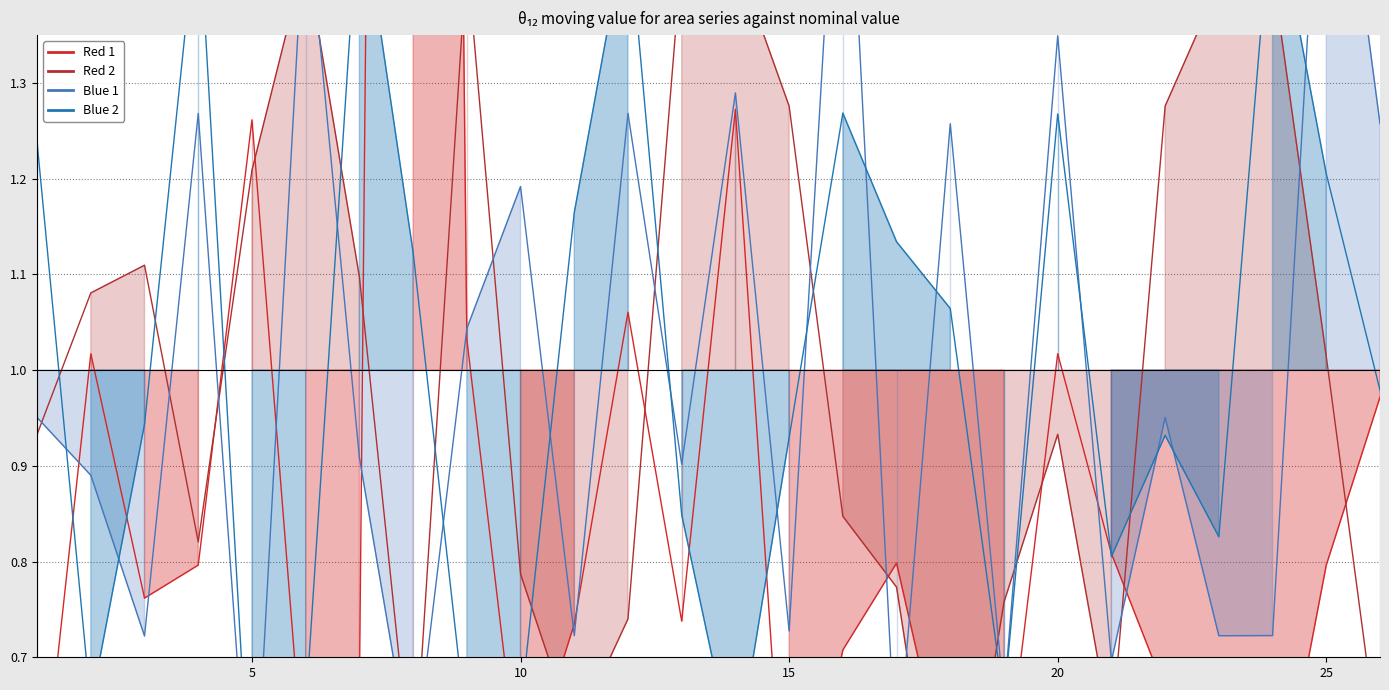

How many data points in Red 2 are less than 1?

13